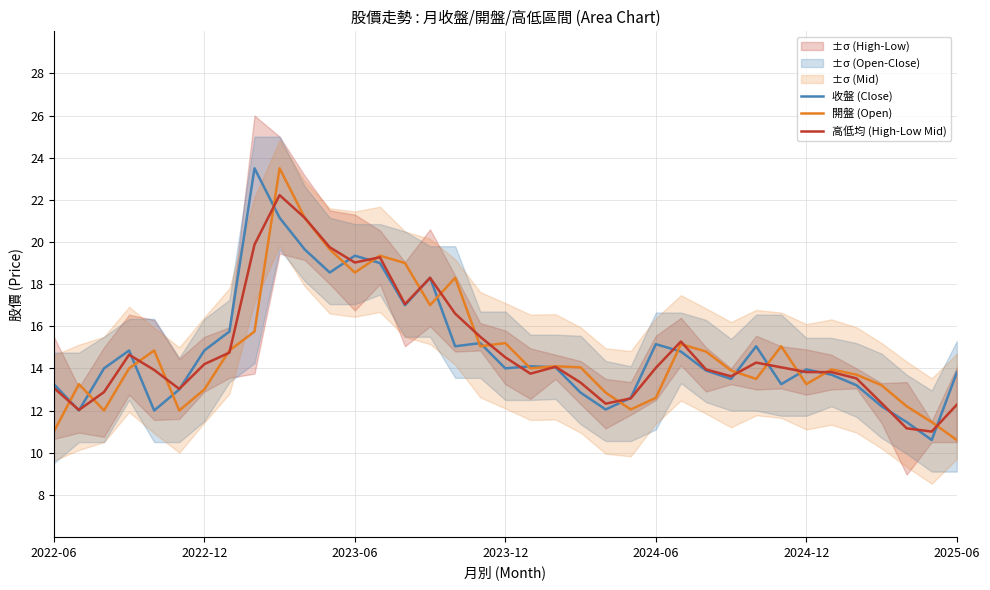

Between 24 and 28, which series saw the biggest shift?

開盤 (Open)